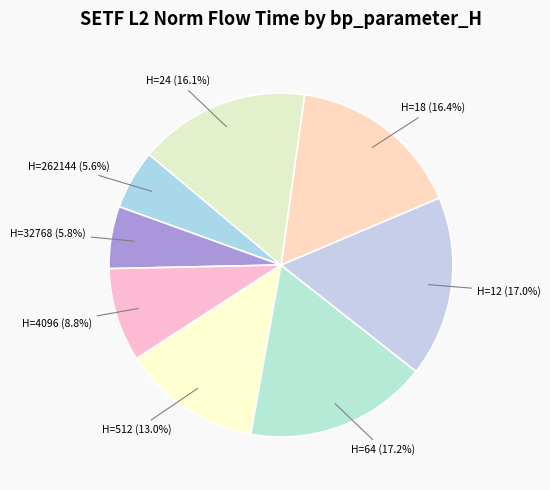

How many slices are in this pie chart?

8